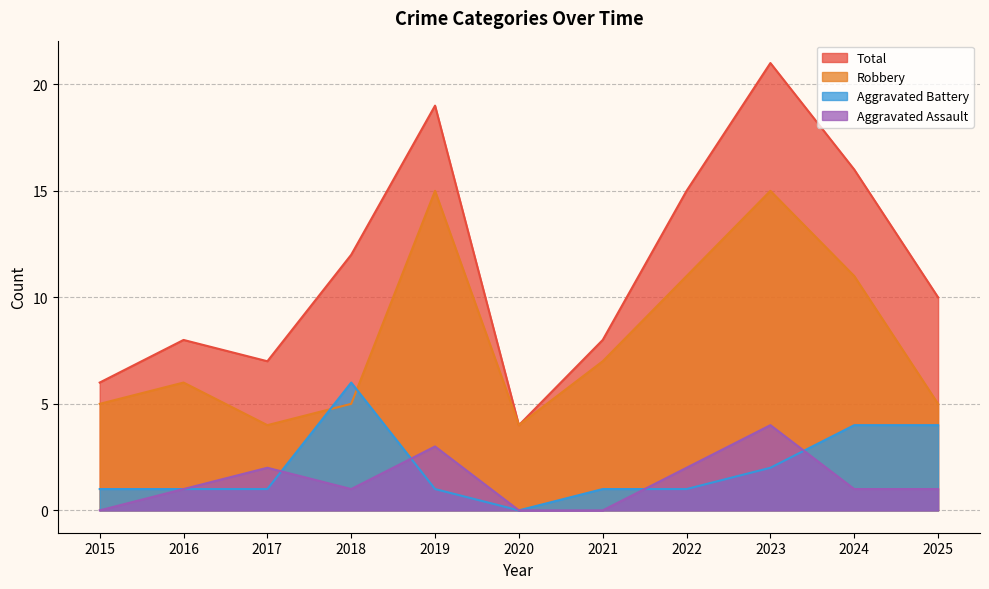

What is the difference between the maximum and minimum values in the Robbery series?

11